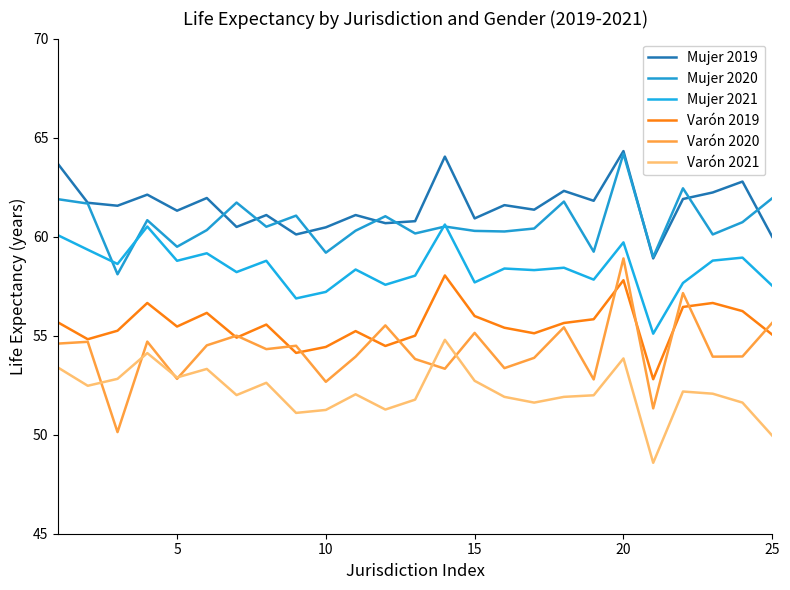

What is the value of the Varón 2021 point at the 2nd from the left?

52.5